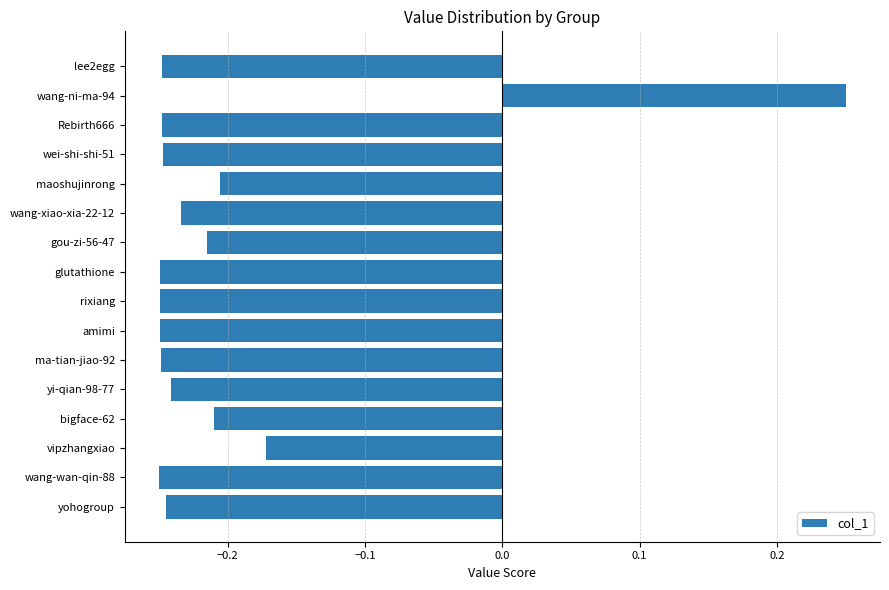

At which label is the value closest to 0?

vipzhangxiao